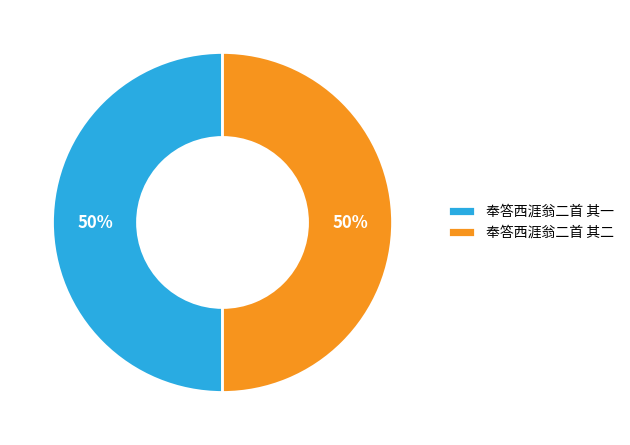

How many slices are in this pie chart?

2